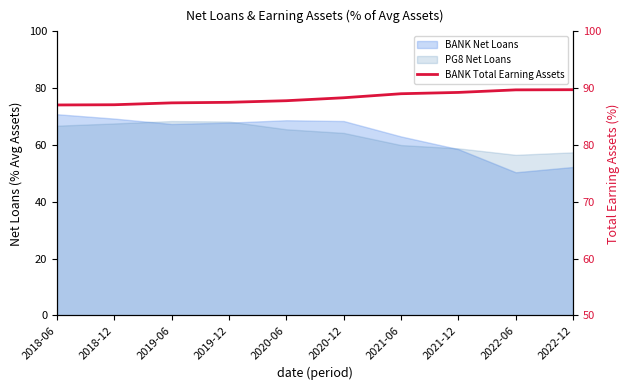

What is the ratio of the value at 2018-12 to the value at 2020-06?

1.0